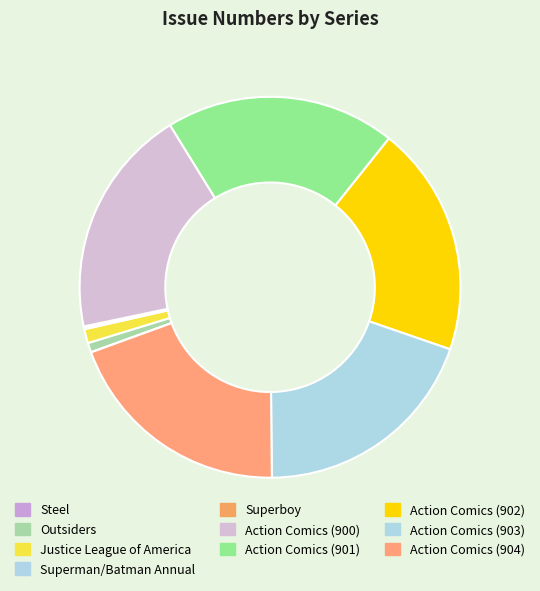

To the nearest percent, what is the average slice percentage?

10%